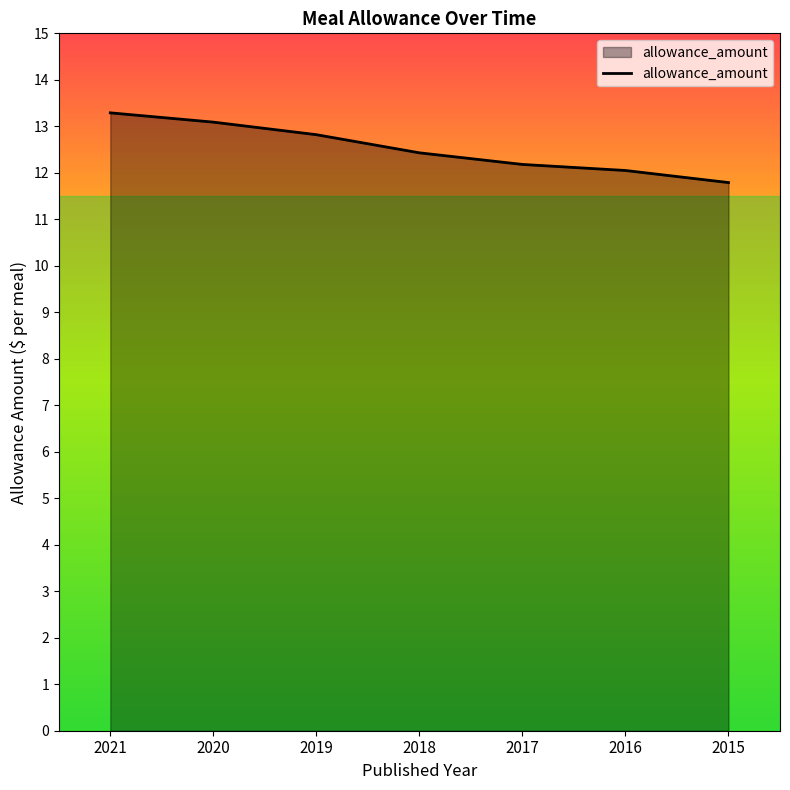

Is it true that the value at 2016 is 12.1?

True